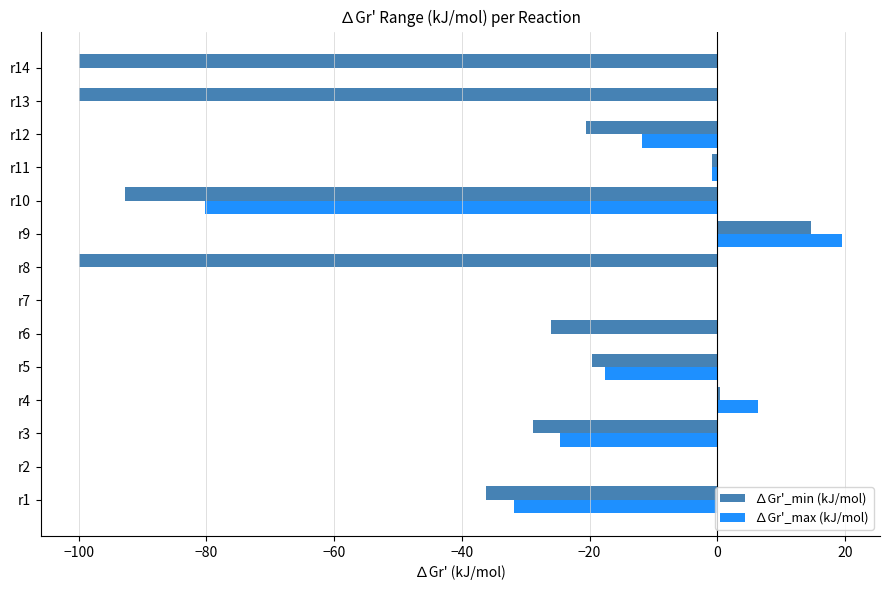

Which series changed the most between r6 and r9?

∆Gr'_min (kJ/mol)